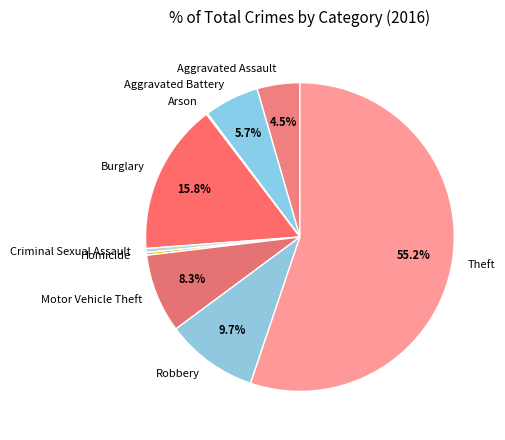

Is it true that Homicide is 14% of the pie?

False